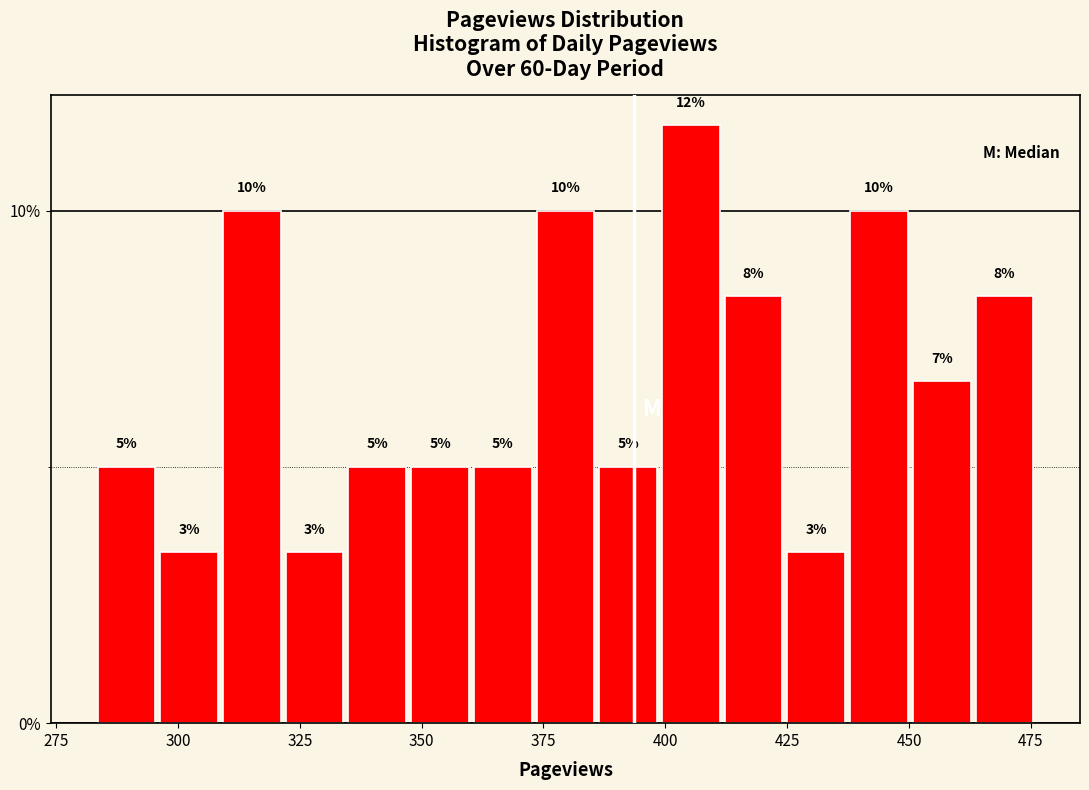

Around what value on the x-axis is the tallest bar? Give the approximate position of its centre, as read against the axis.

405